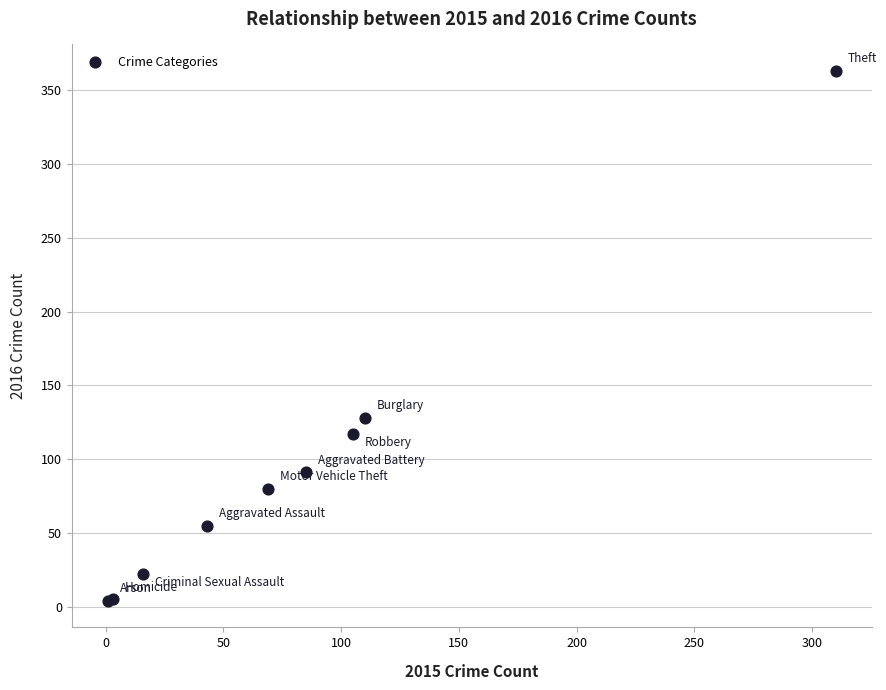

What Y value in the scatter plot is closest to 183?

128